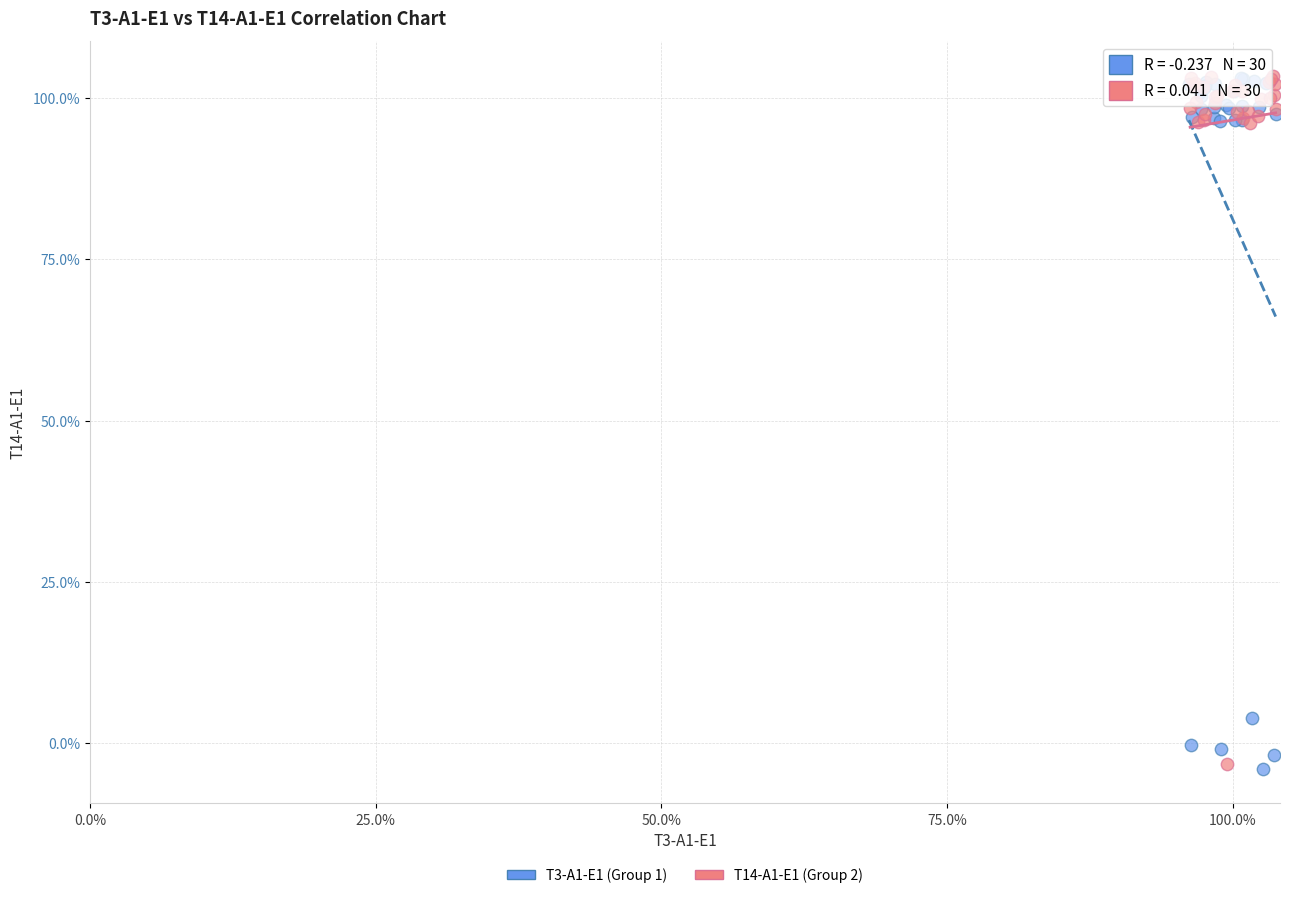

What are all the series names shown in the legend?

T3-A1-E1 (Group 1), T14-A1-E1 (Group 2)